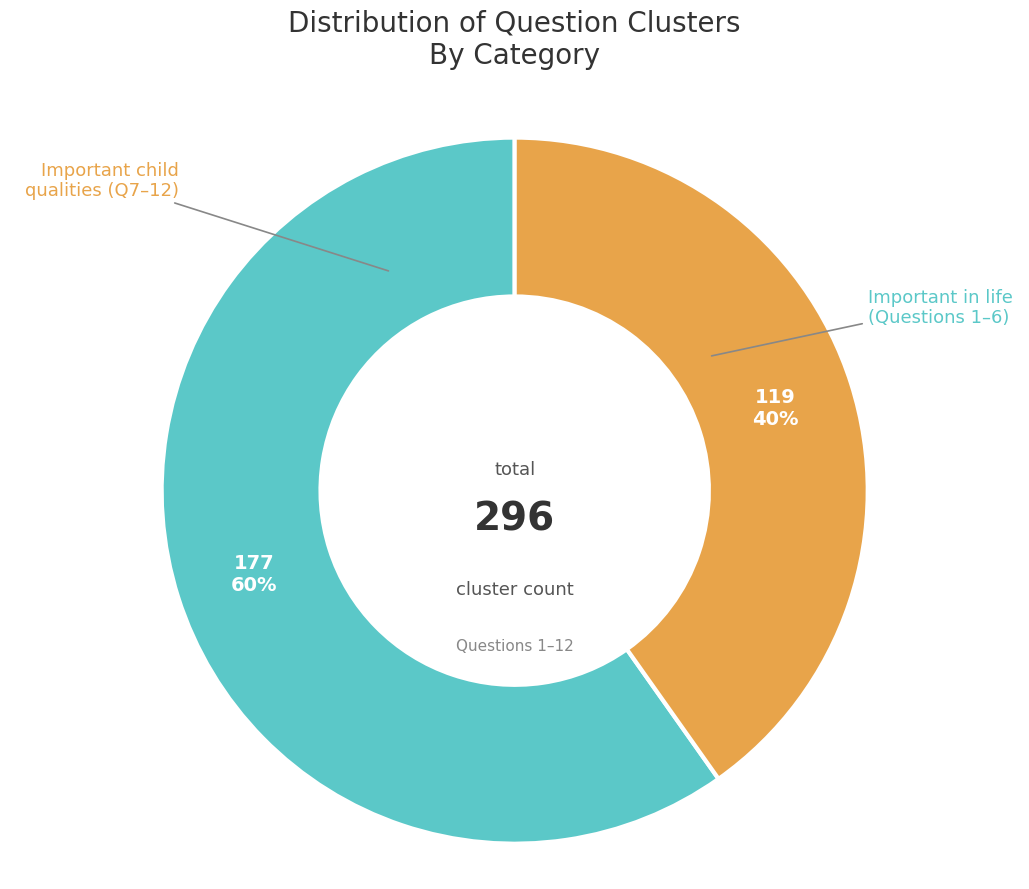

Is there any slice that represents more than half of the pie?

Yes